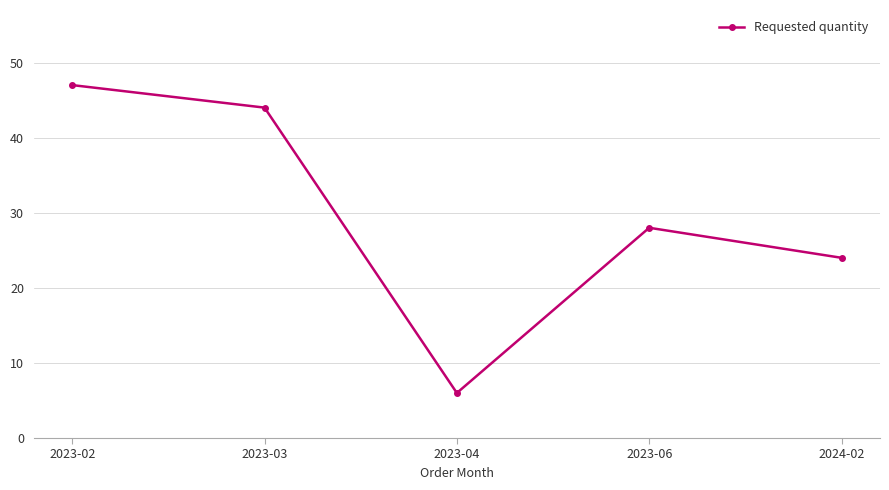

What is the difference between the maximum and second lowest values?

23